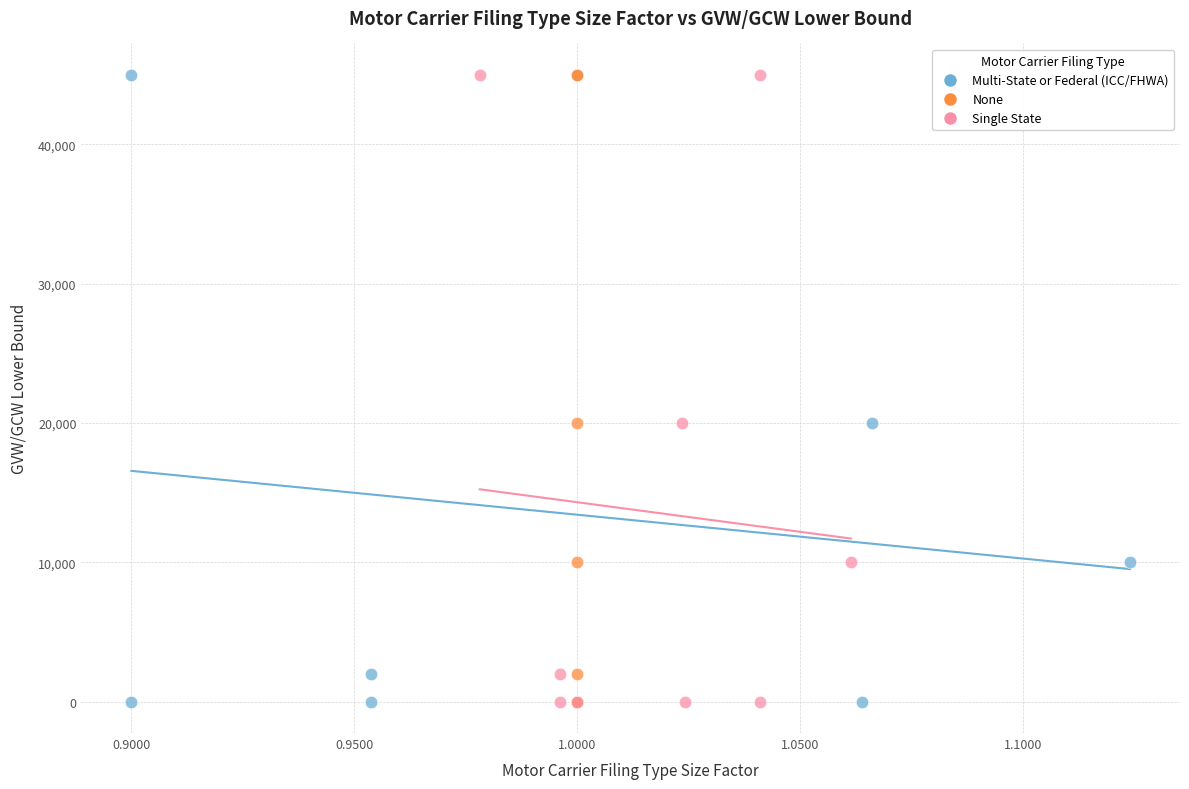

What are all the series names shown in the legend?

Multi-State or Federal (ICC/FHWA), None, Single State